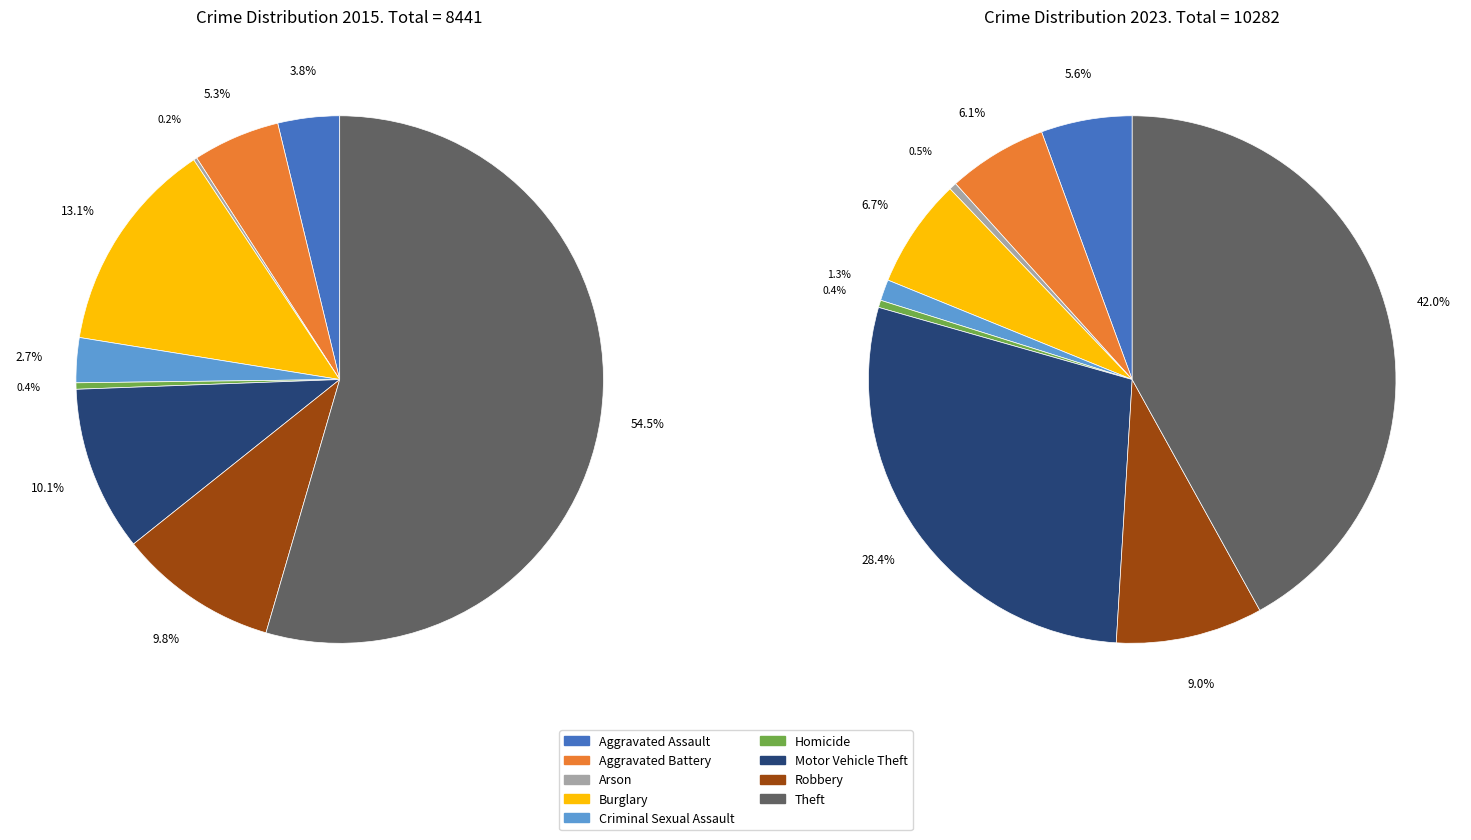

How many segments does this pie chart have?

9